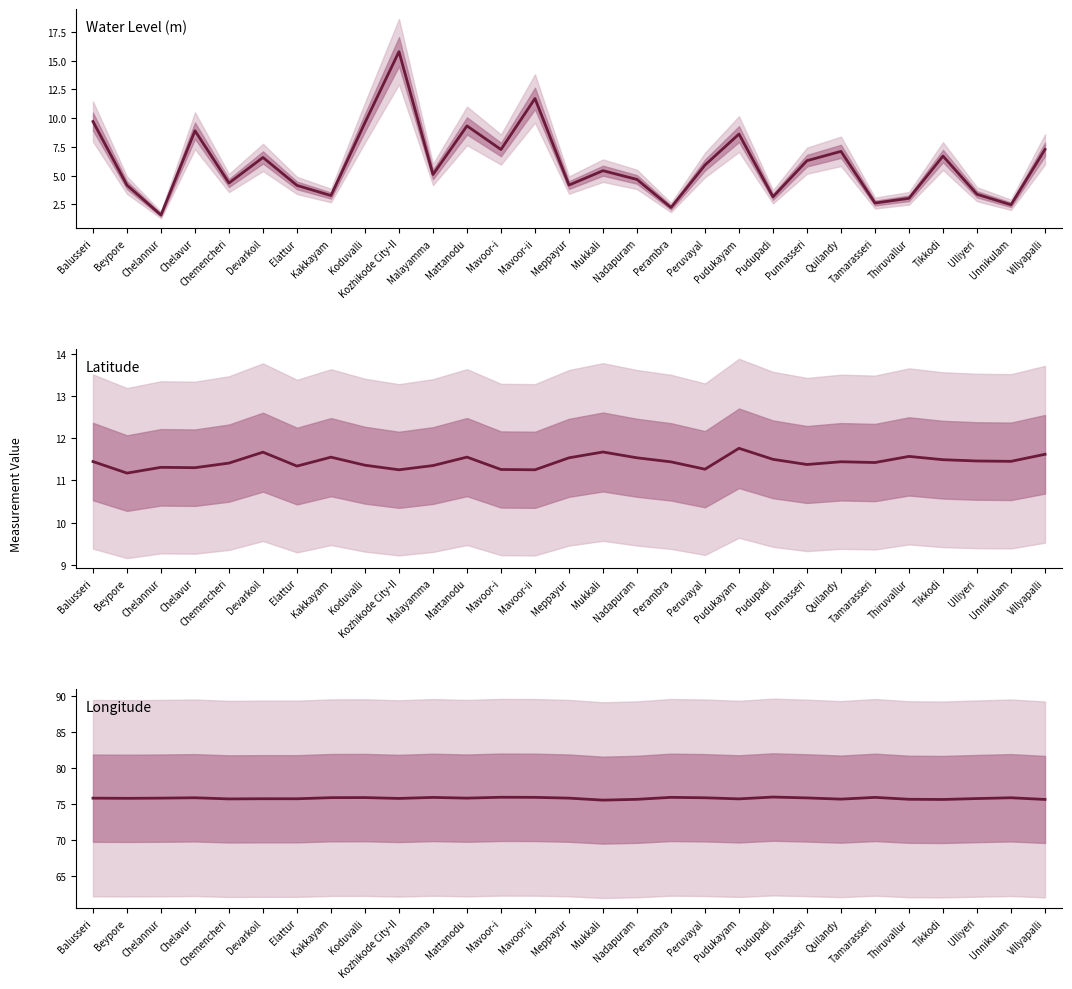

Which series has the largest total across all categories?

Longitude